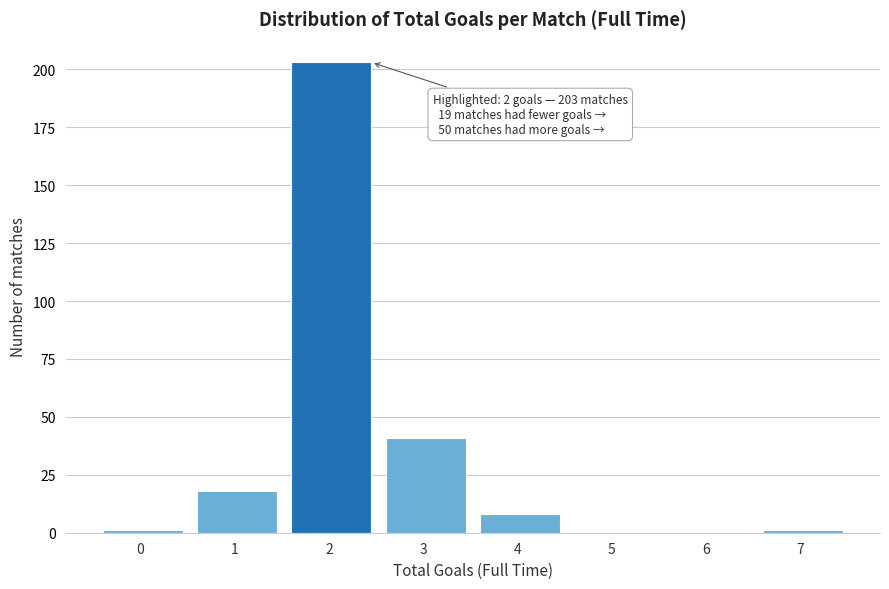

Reading right to left, transcribe all the data shown in this chart.

7=1	6=0	5=0	4=8	3=41	2=203	1=18	0=1